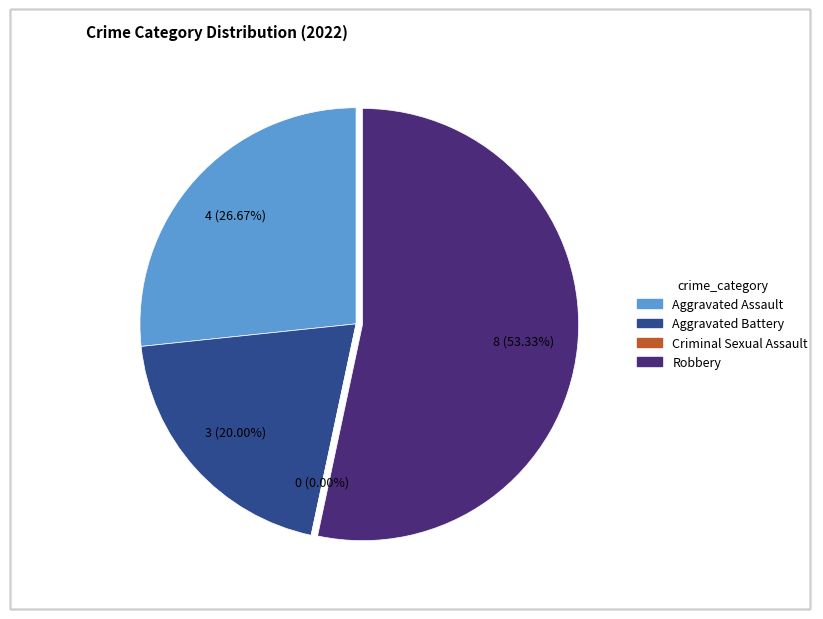

Does Robbery account for over 50% of the chart?

Yes